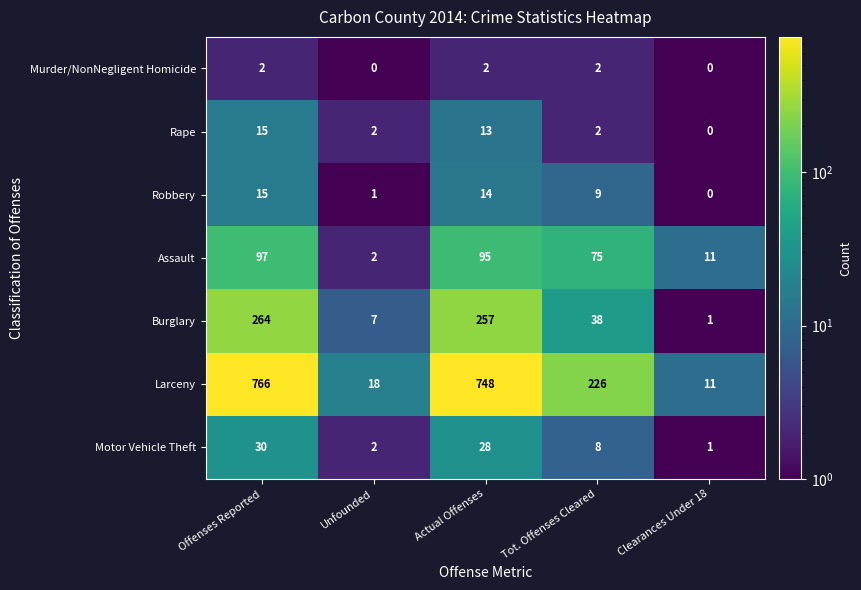

At which category is the sum across all series the highest?

Offenses Reported